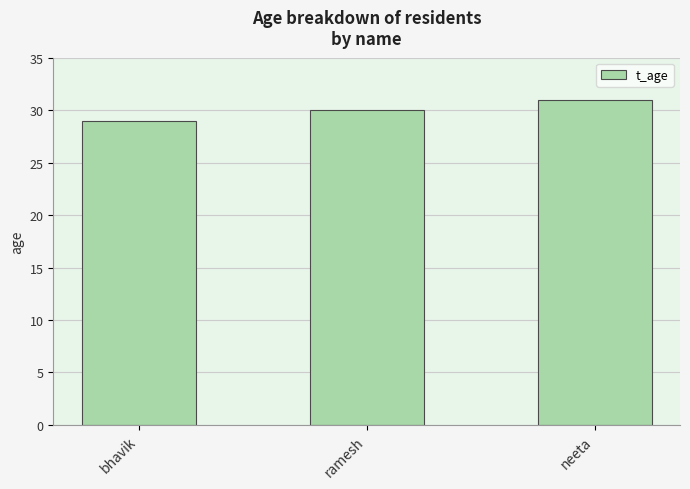

Approximately how many times larger is the value at neeta compared to bhavik?

1.1